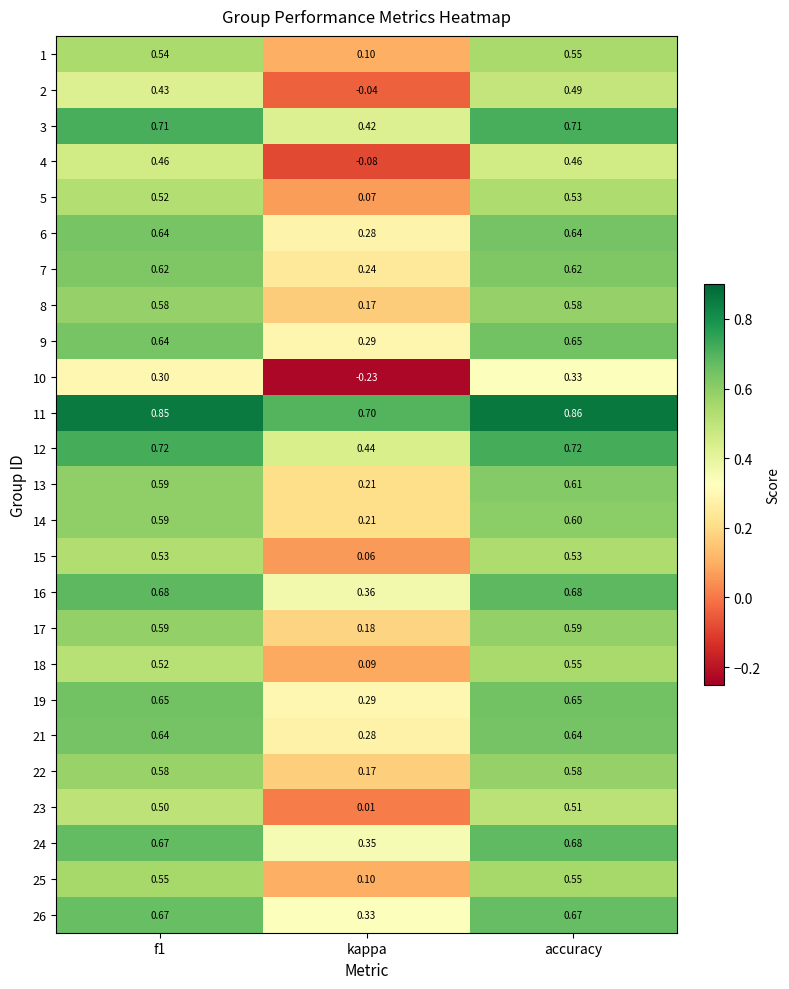

At which label does 2 reach its minimum?

kappa